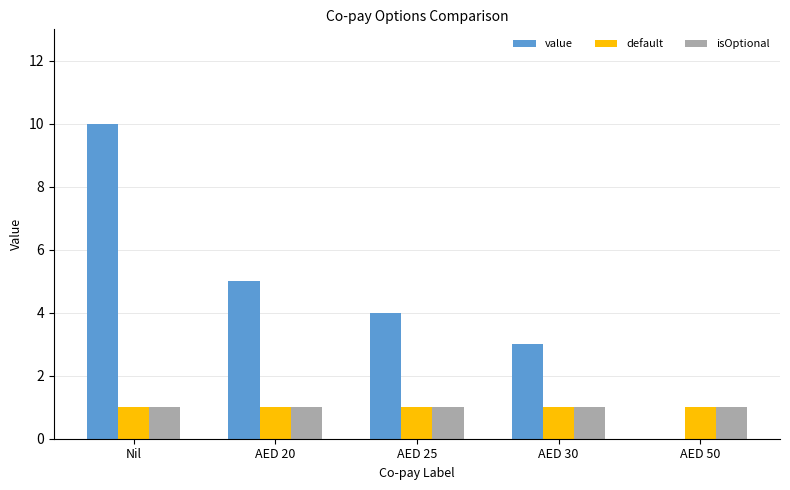

Between AED 20 and AED 25, which series saw the biggest shift?

value